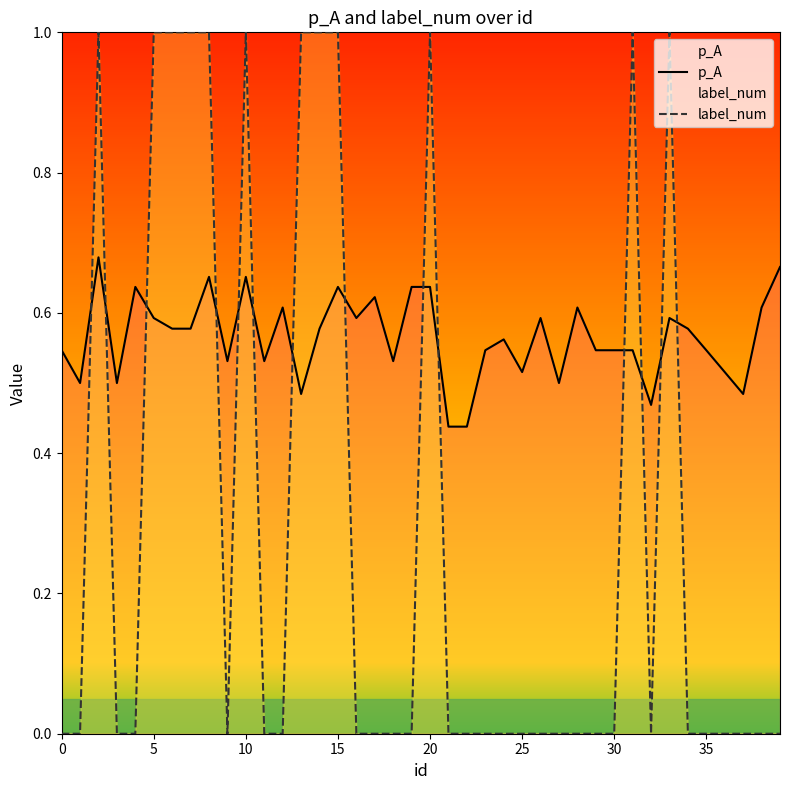

How many intersections are there between label_num and p_A?

14